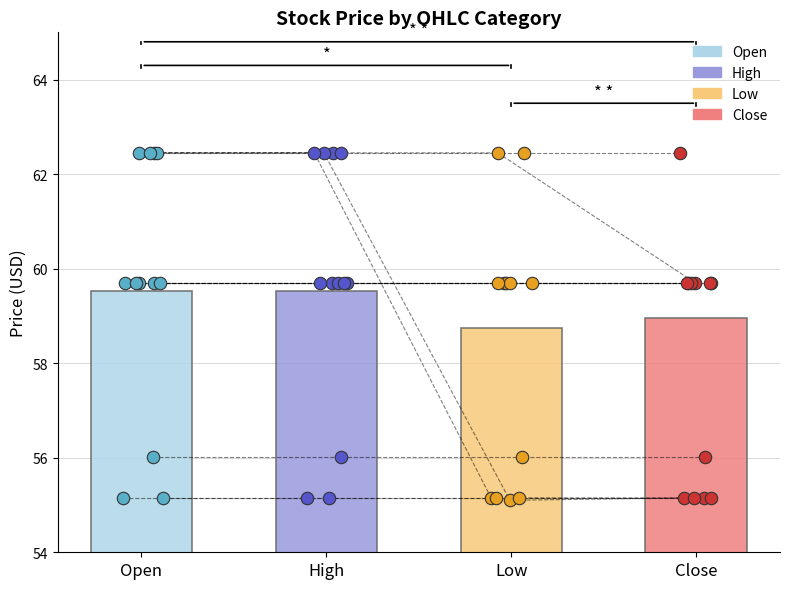

Which series reaches the minimum Y coordinate?

Low